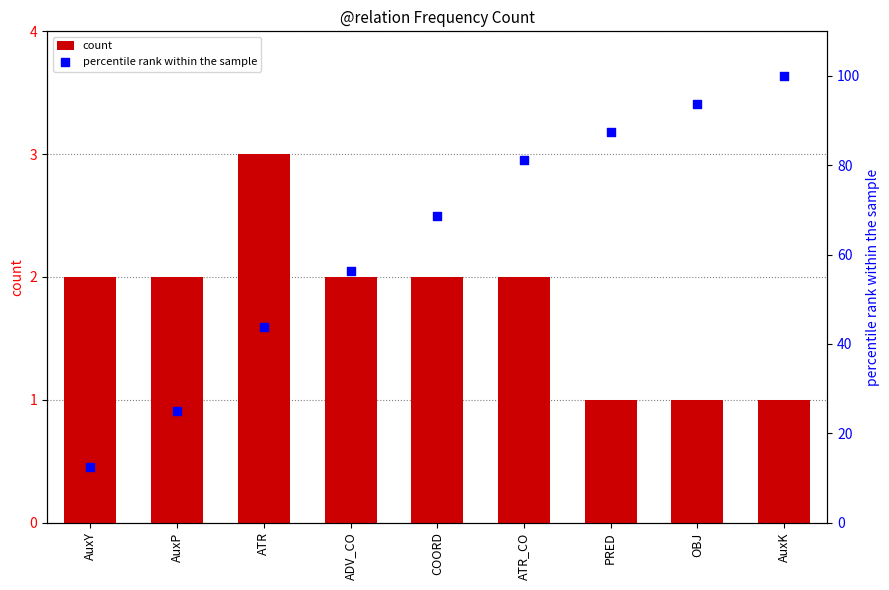

Which series contains the lowest Y value?

count